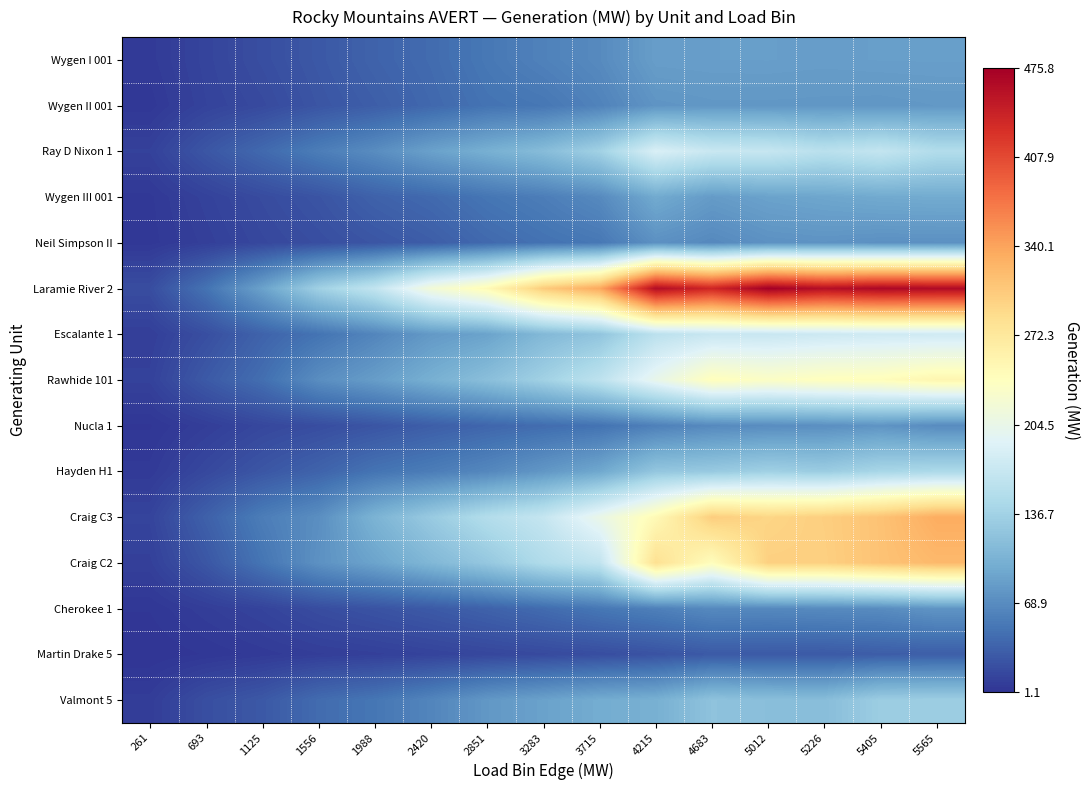

Which series has the widest spread of values?

Laramie River 2